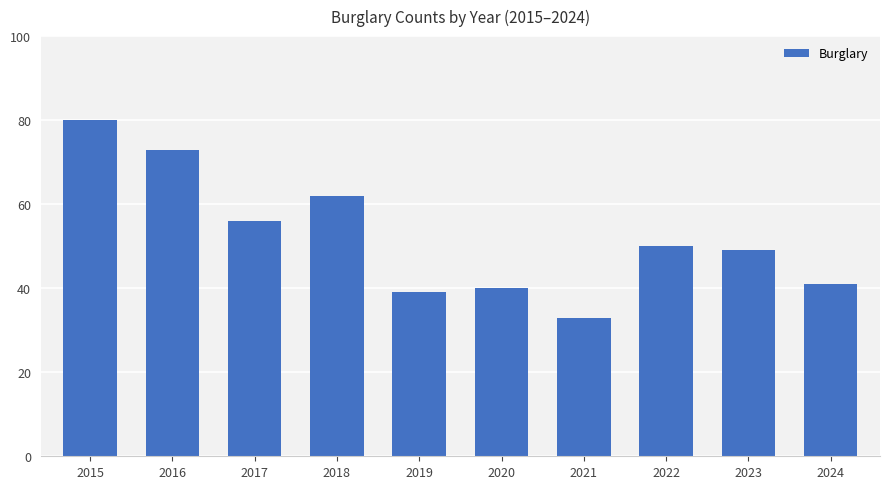

The chart shows a value of 62 at 2018. True or false?

True